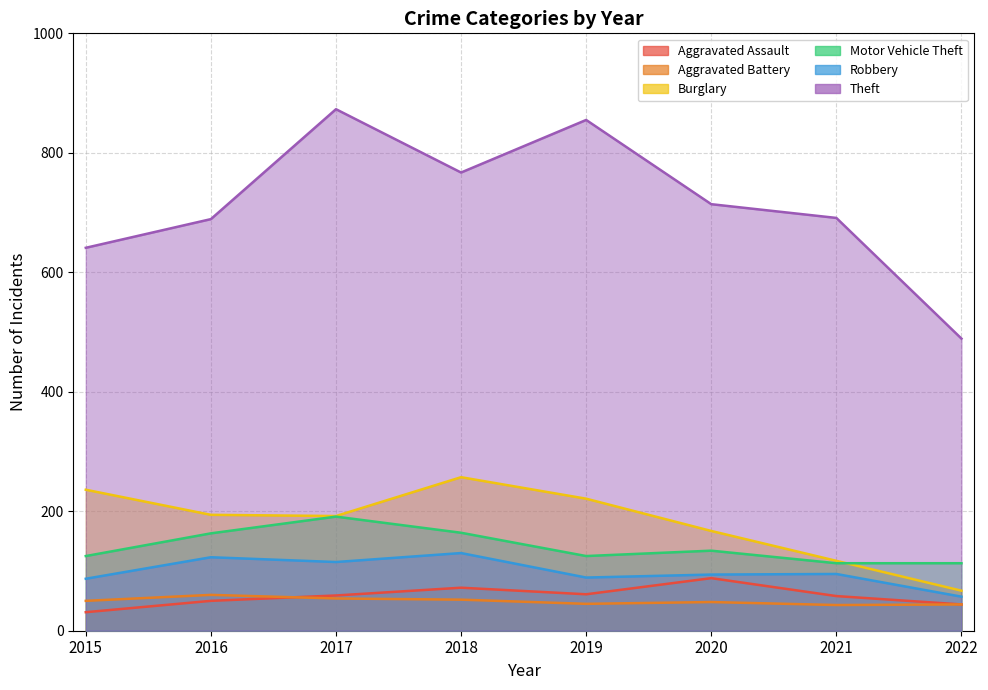

What is the maximum value shown in the chart?

873